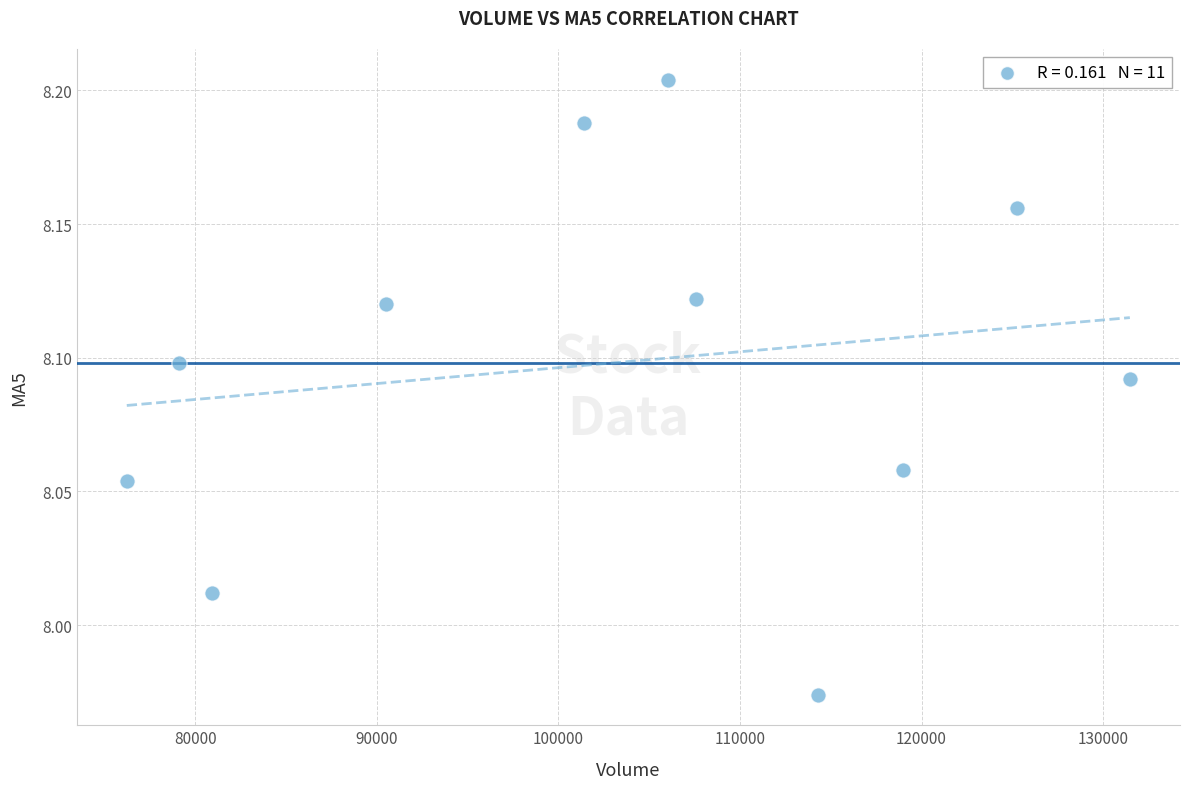

What is the average X value?

102889.9